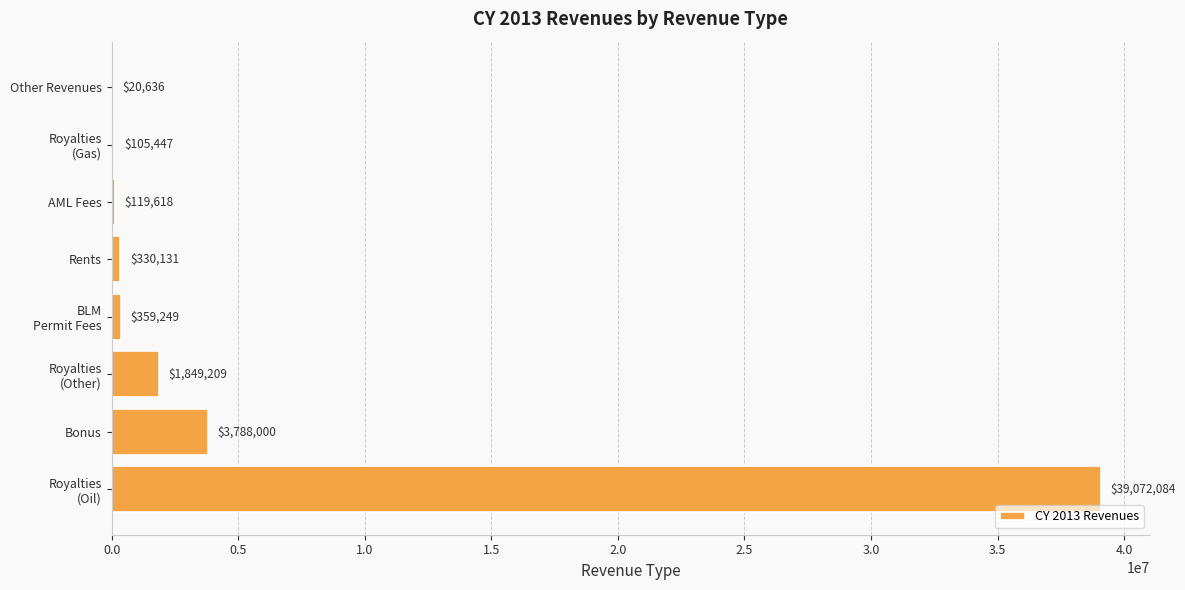

At which label is the value closest to 19546360?

Bonus